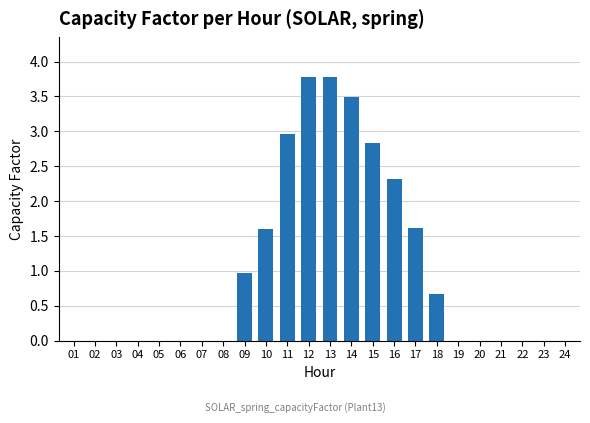

What is the maximum value shown in the chart?

3.8